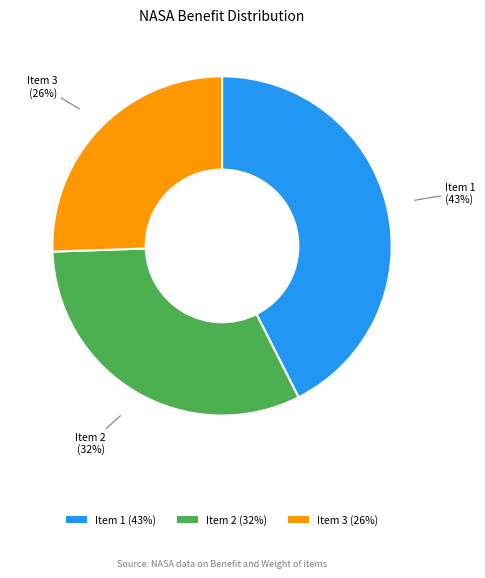

Which slice is the smallest?

Item 3